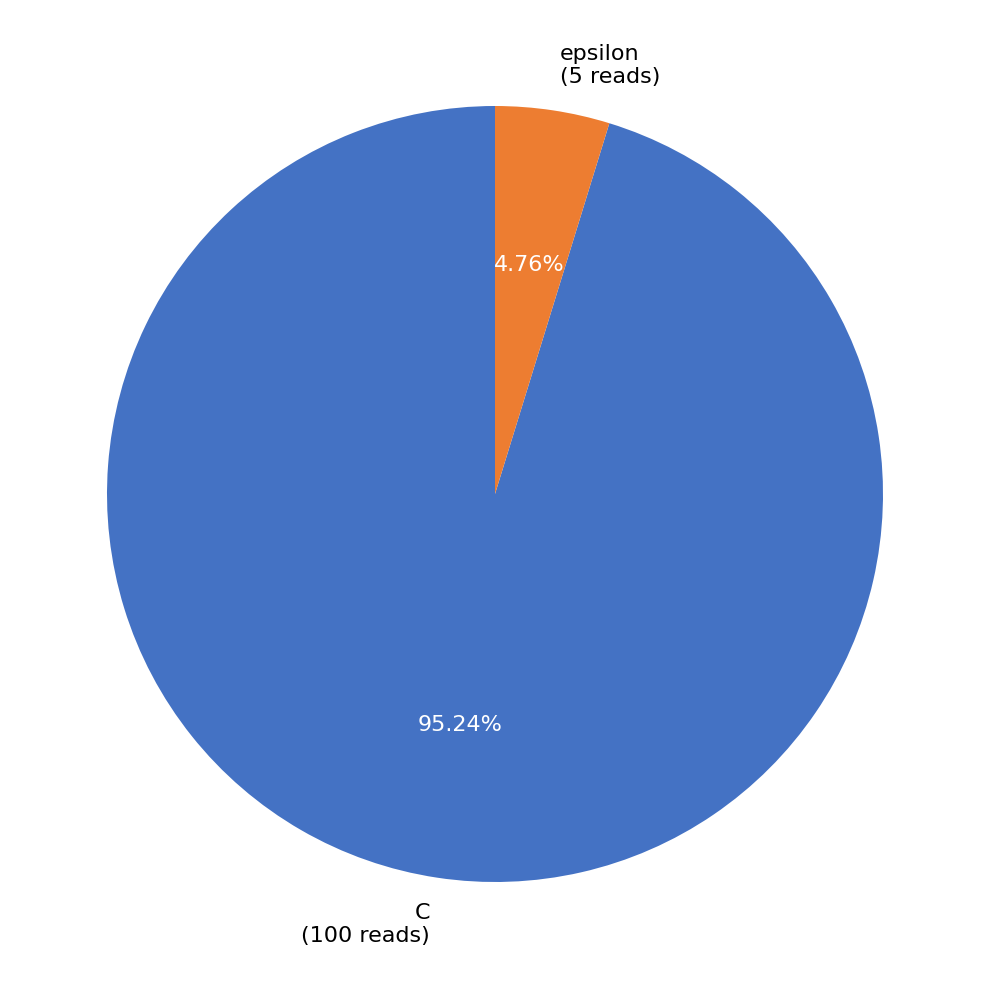

True or false: C accounts for 95% of the total.

True